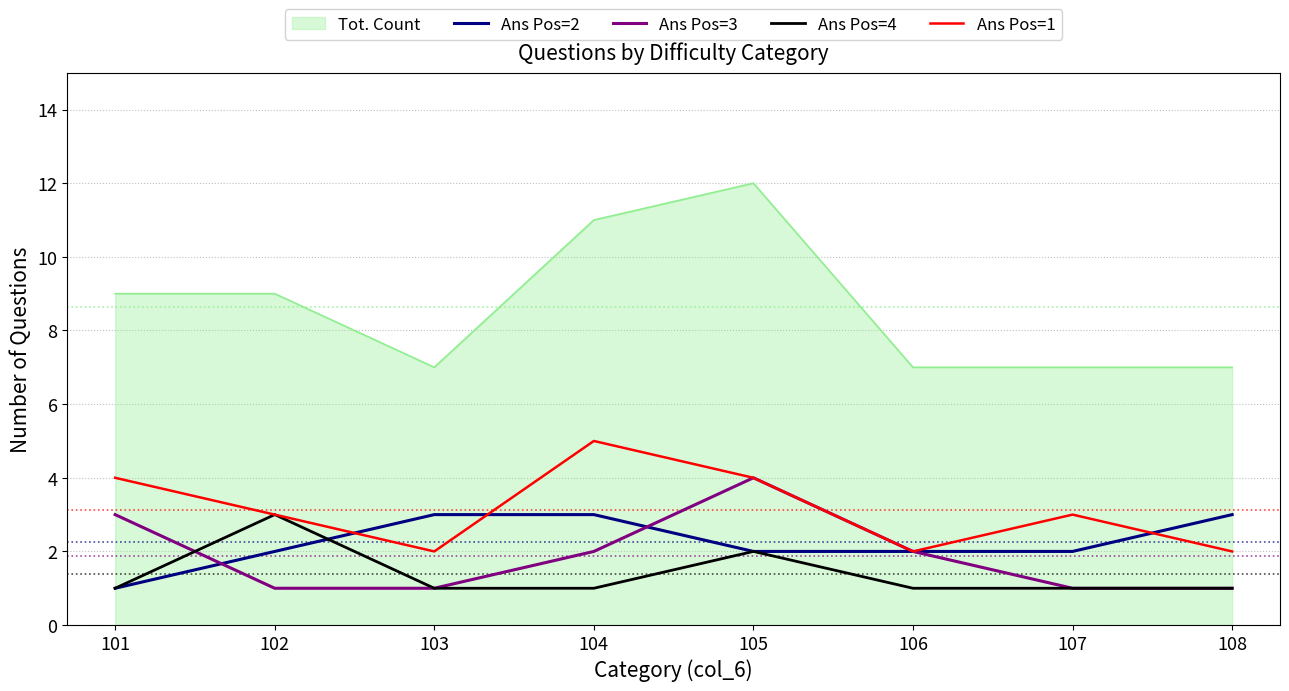

How many Ans Pos=3 values are between 1 and 3?

7